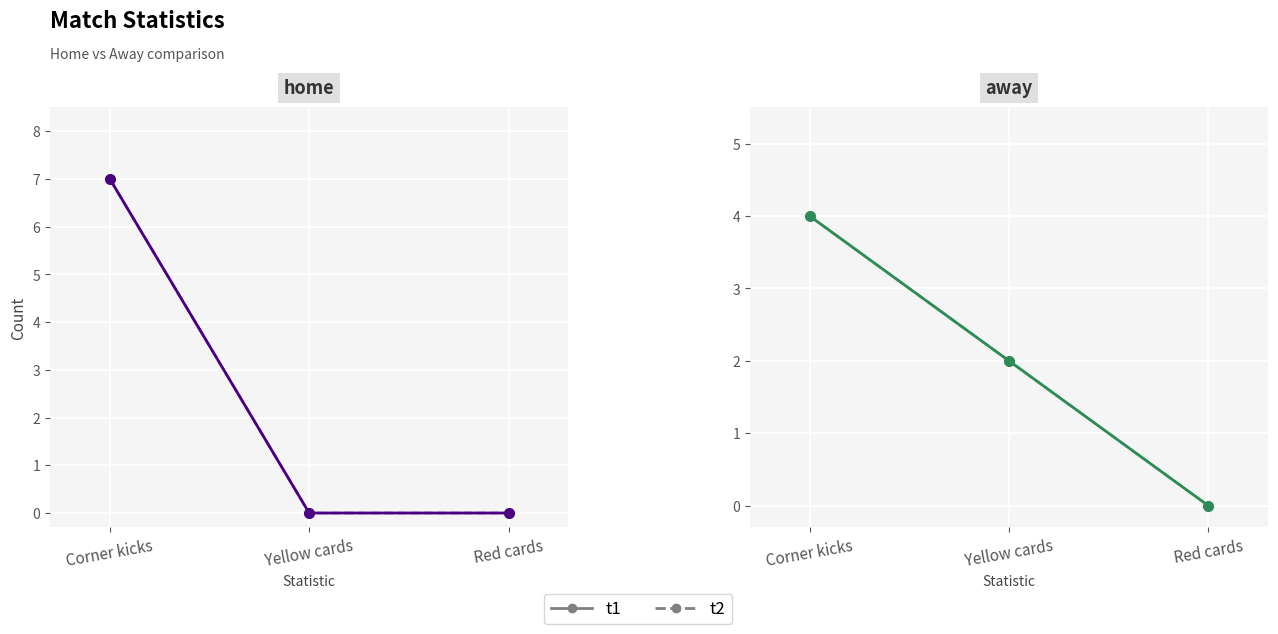

What is the value of the t2 point at the 1st from the left?

4